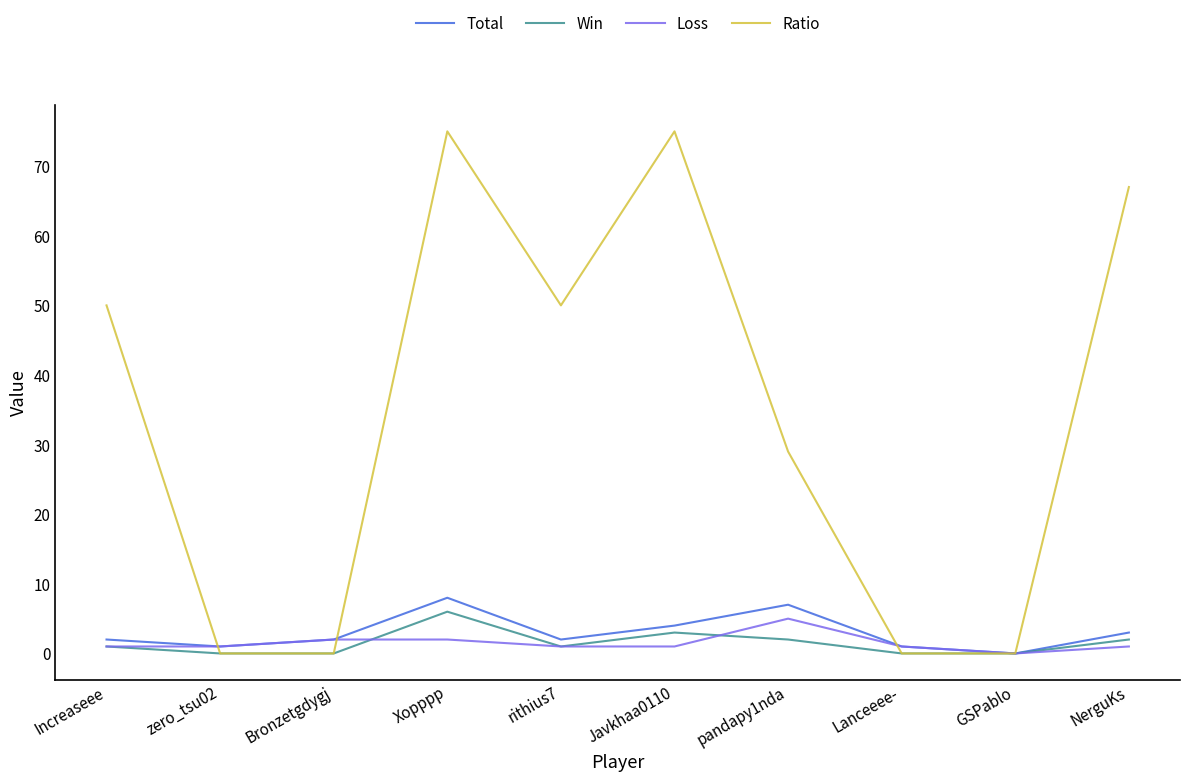

At which label is Ratio closest to 37?

pandapy1nda